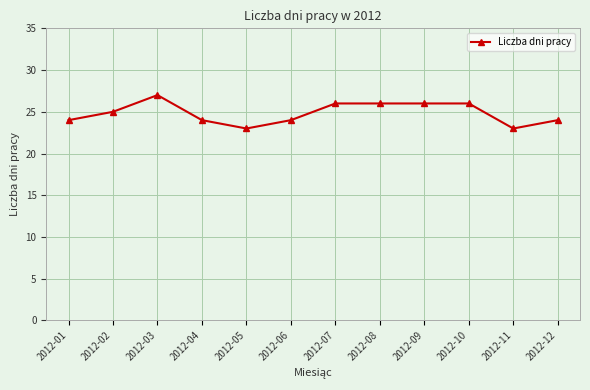

What is the value of the 1st point from the left?

24